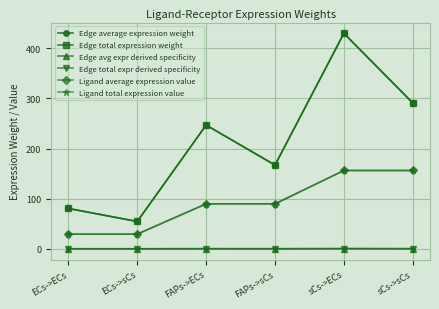

Reading left to right, transcribe all the data shown in this chart.

Edge average expression weight: 80.5	54.5	246.8	167.0	429.8	290.8
Edge total expression weight: 80.5	54.5	246.8	167.0	429.8	290.8
Edge avg expr derived specificity: 0.1	0.0	0.2	0.1	0.3	0.2
Edge total expr derived specificity: 0.1	0.0	0.2	0.1	0.3	0.2
Ligand average expression value: 29.2	29.2	89.7	89.7	156.2	156.2
Ligand total expression value: 29.2	29.2	89.7	89.7	156.2	156.2